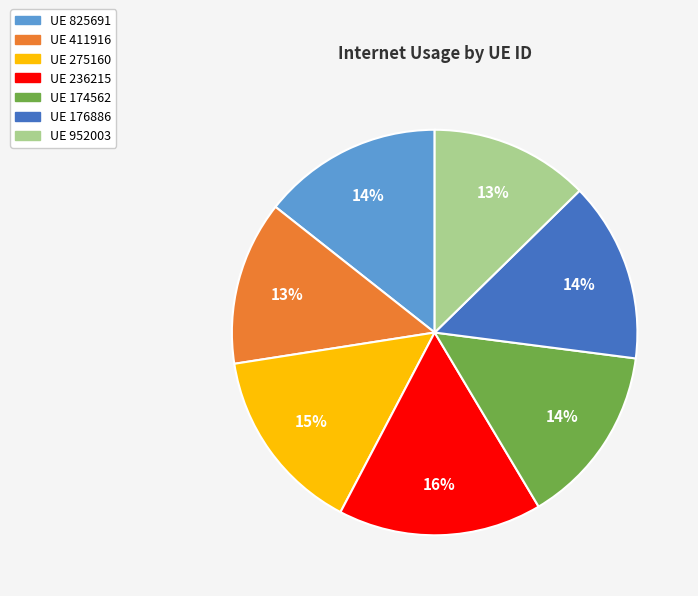

To the nearest percent, what is the average slice percentage?

14%